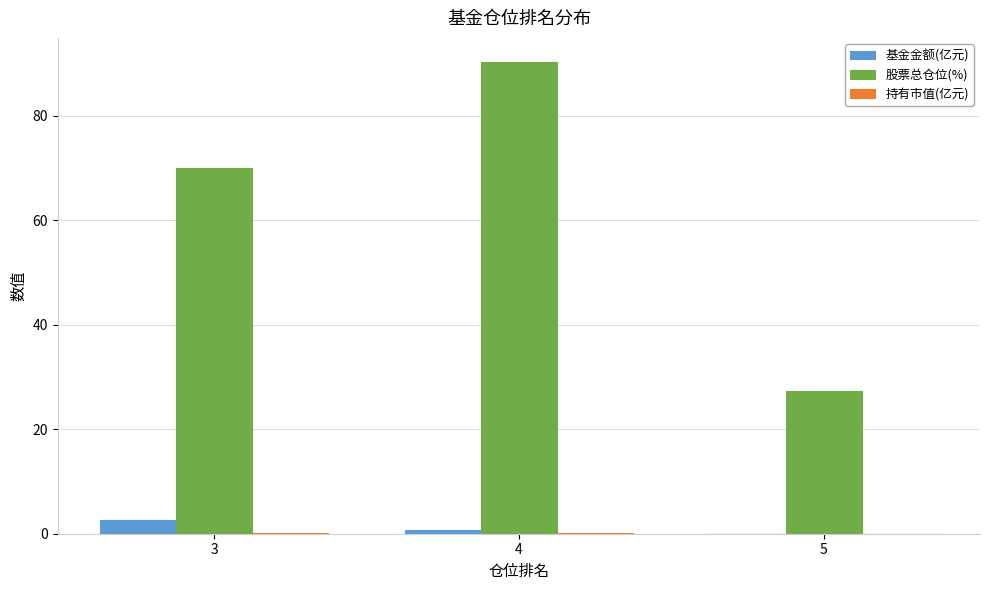

True or false: 股票总仓位(%) has a value of 36.7 at 5.

False